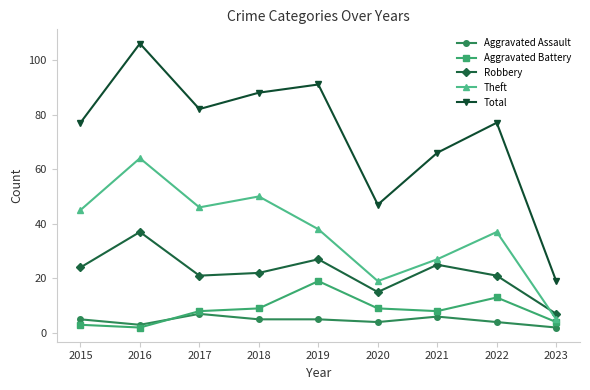

At which label does Aggravated Assault reach its peak?

2017